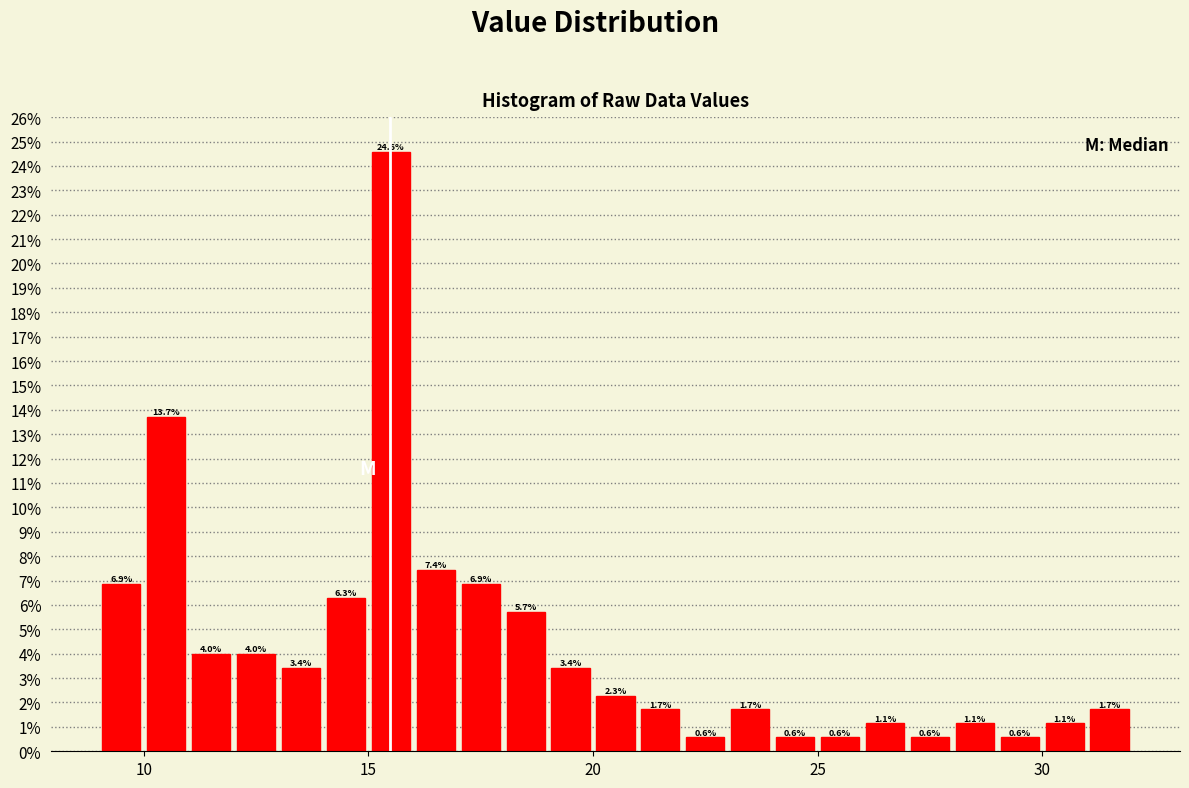

Read against the x-axis, roughly where is the centre of the tallest bar?

15.5